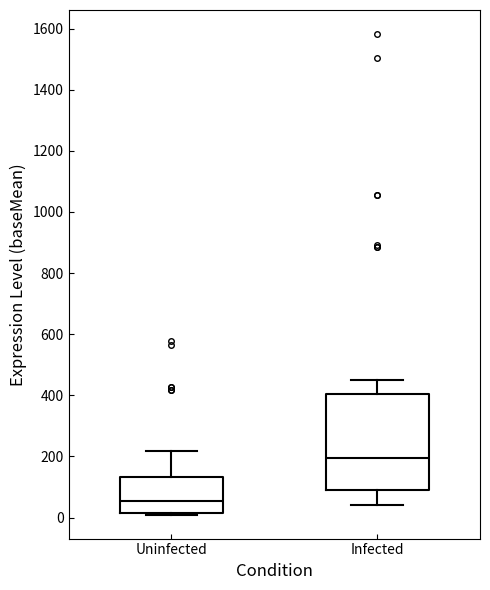

Reading left to right, transcribe this box plot: for each box, give where its median line is, the range the box spans, and where its two whiskers end, as read against the y-axis. The values are not printed on the chart, so give them approximately, as read against the axis.

Uninfected: median 60, box 20 to 140, whiskers 20 to 220
Infected: median 200, box 100 to 400, whiskers 40 to 460